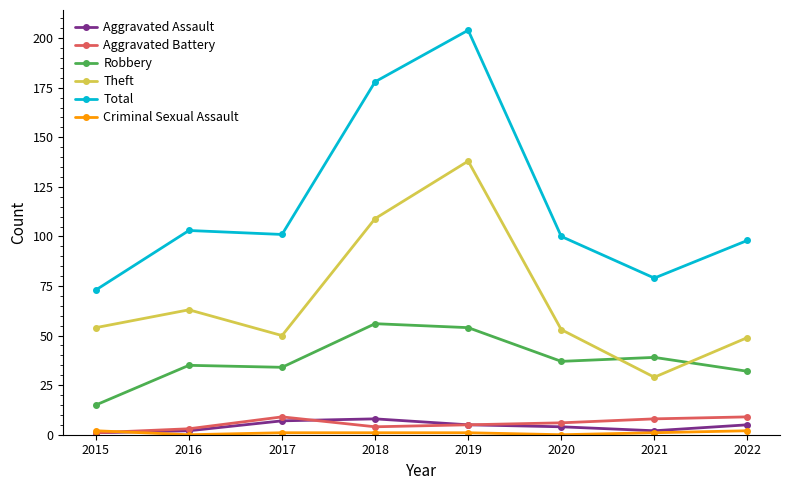

Which series has the largest range (max minus min)?

Total